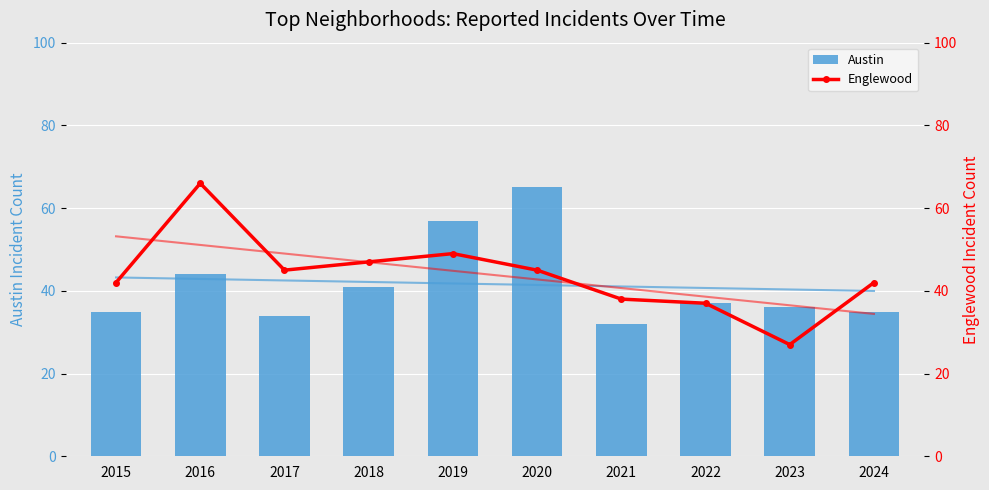

What is the total value across all series at 2017?

79